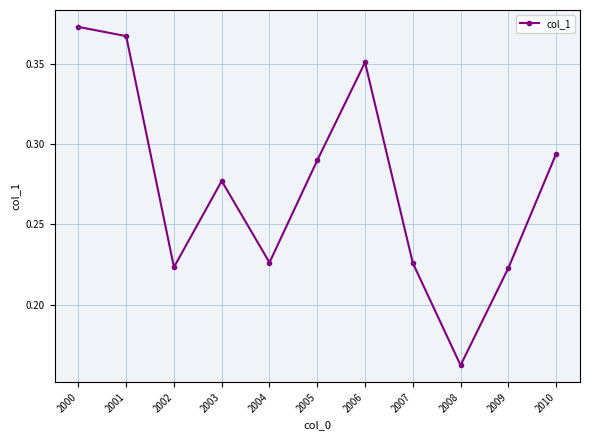

Does the chart have visible grid lines?

Yes